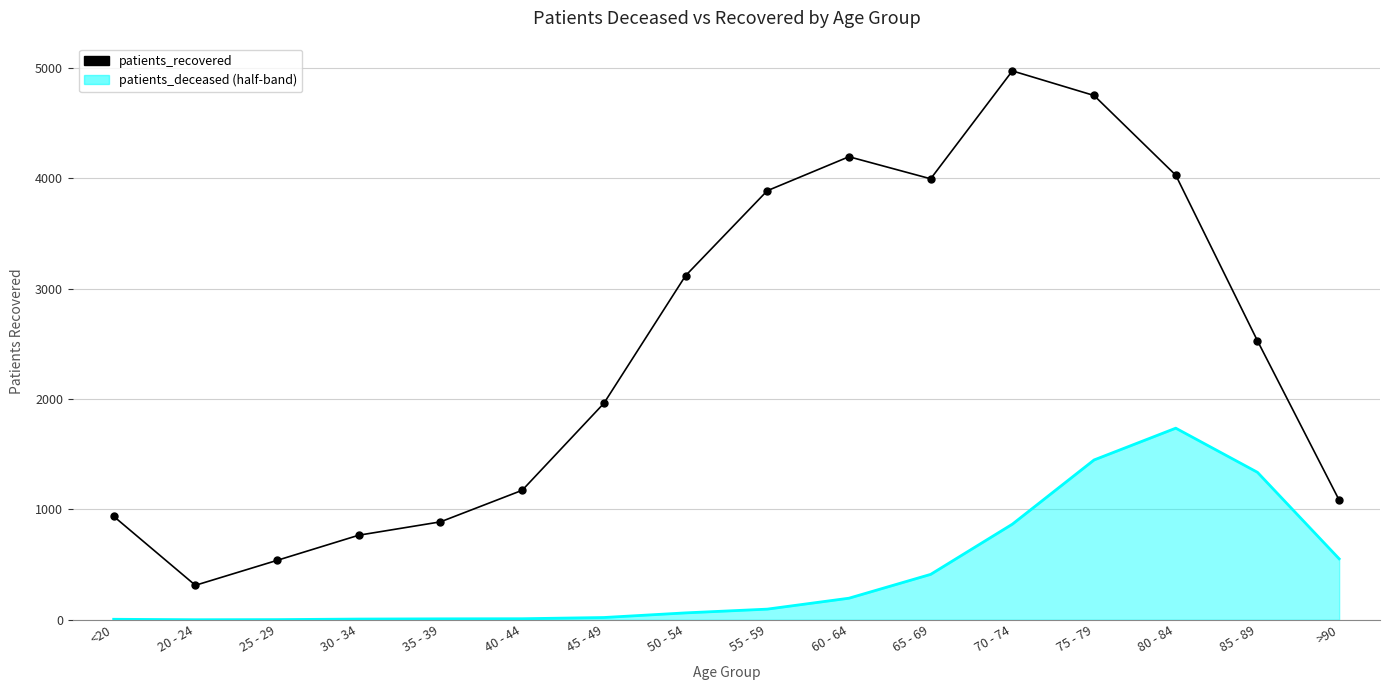

What position from the right is 75 - 79?

4